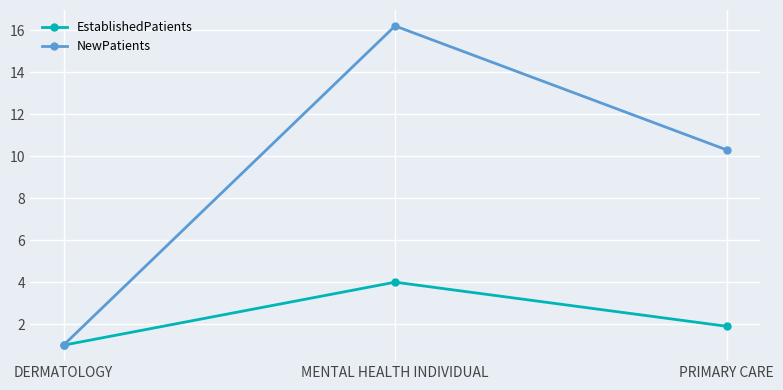

What is the greatest value displayed?

16.2